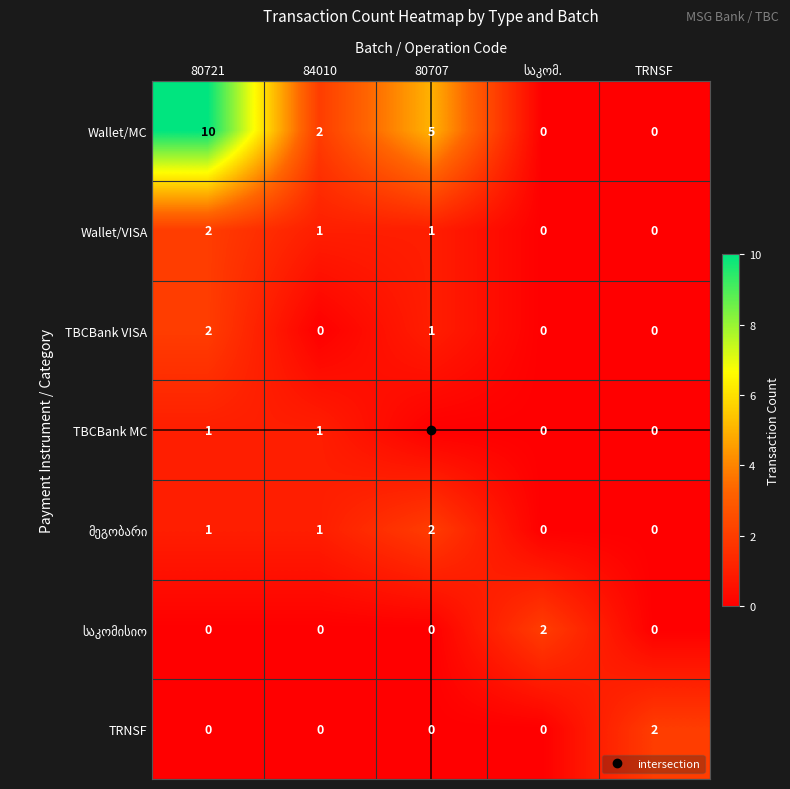

What value does the Wallet/MC series have at 80721, to the nearest 5?

10